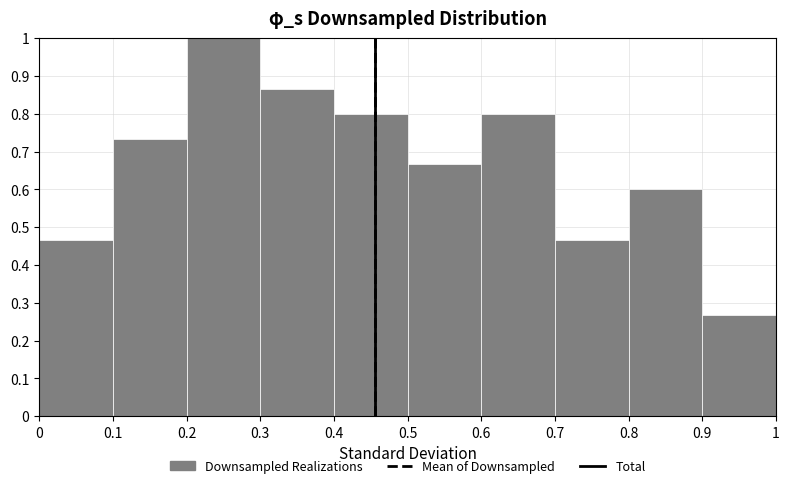

What is the height of the bar covering 0.6 to 0.7 on the x-axis? The values are not printed on the chart, so give them approximately, as read against the axis.

0.80